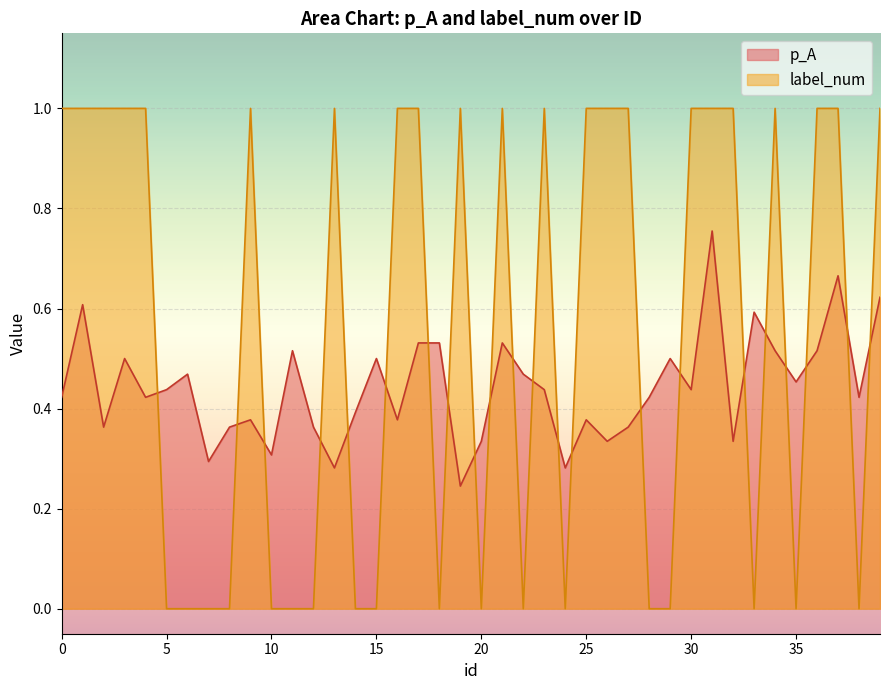

What is the value of the p_A point at the 32nd from the left?

0.8